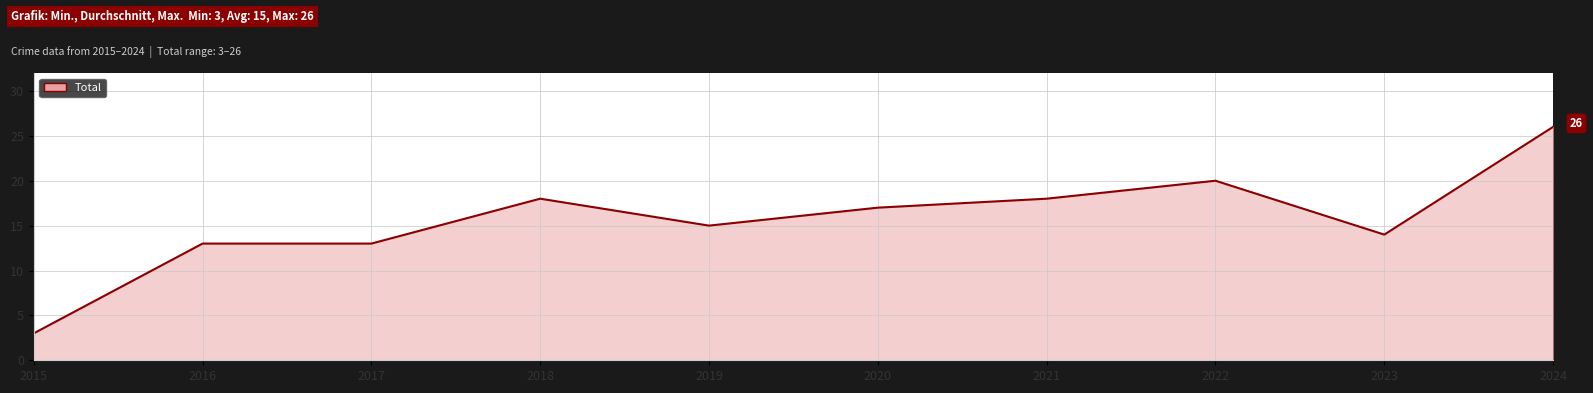

The chart shows a value of 15 at 2019. True or false?

True